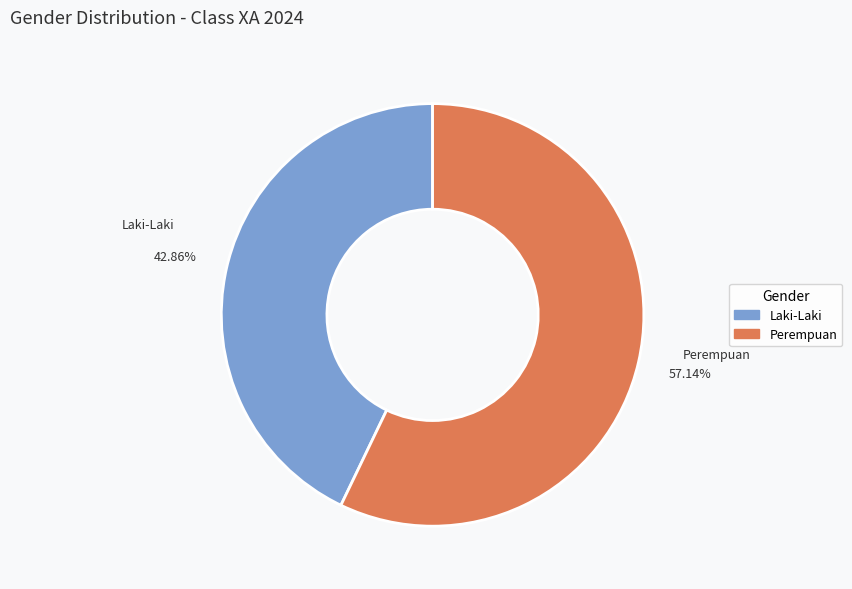

What portion of the pie excludes Perempuan?

42.9%